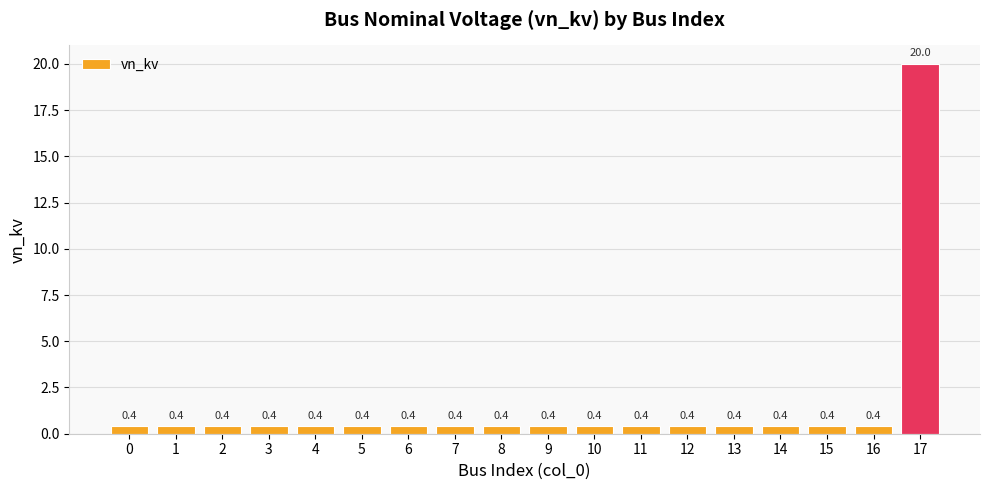

What is the greatest value displayed?

20.0